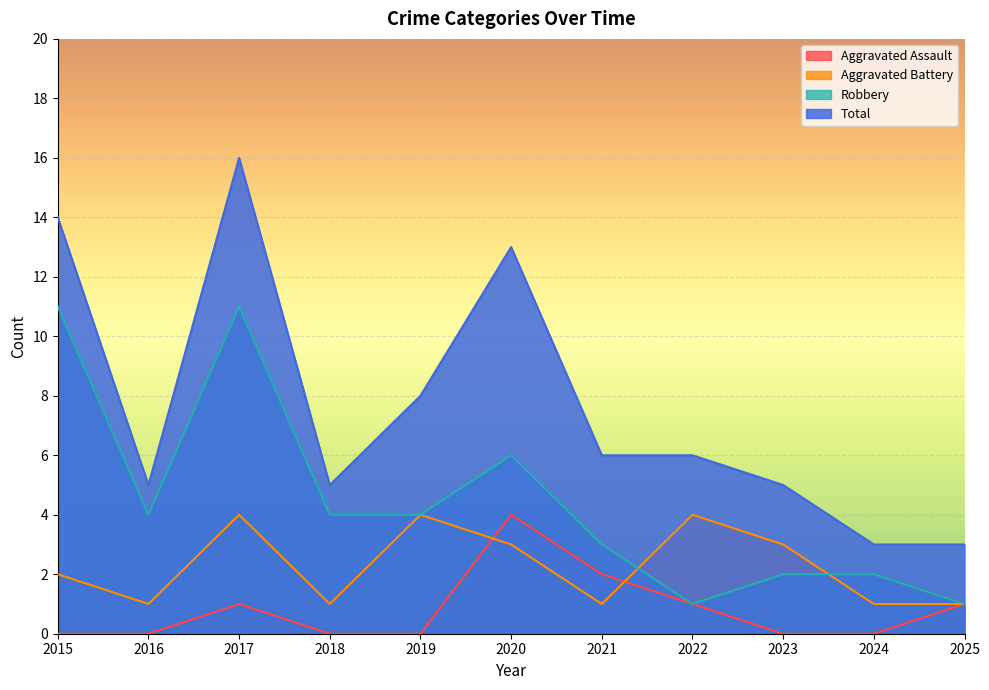

What is the value of the Total point at the 5th from the left?

8